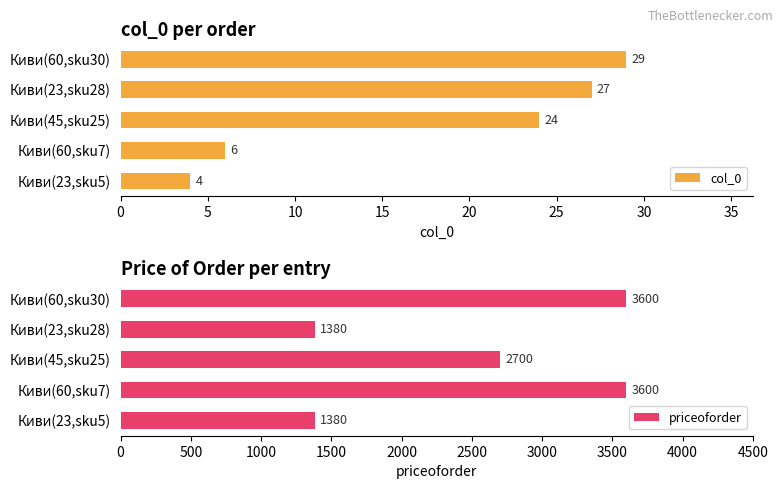

What is the sum of all col_0 values?

90